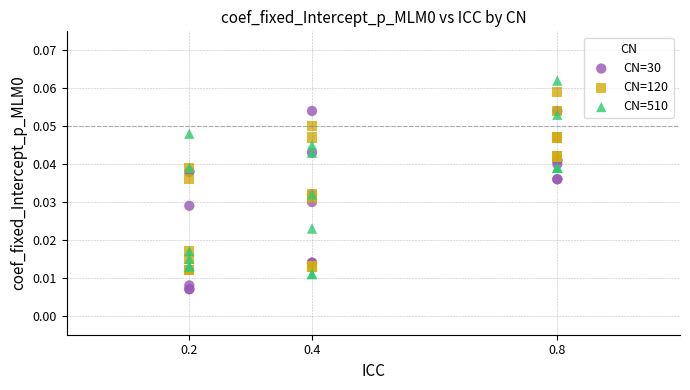

Which series reaches the maximum Y coordinate?

CN=510